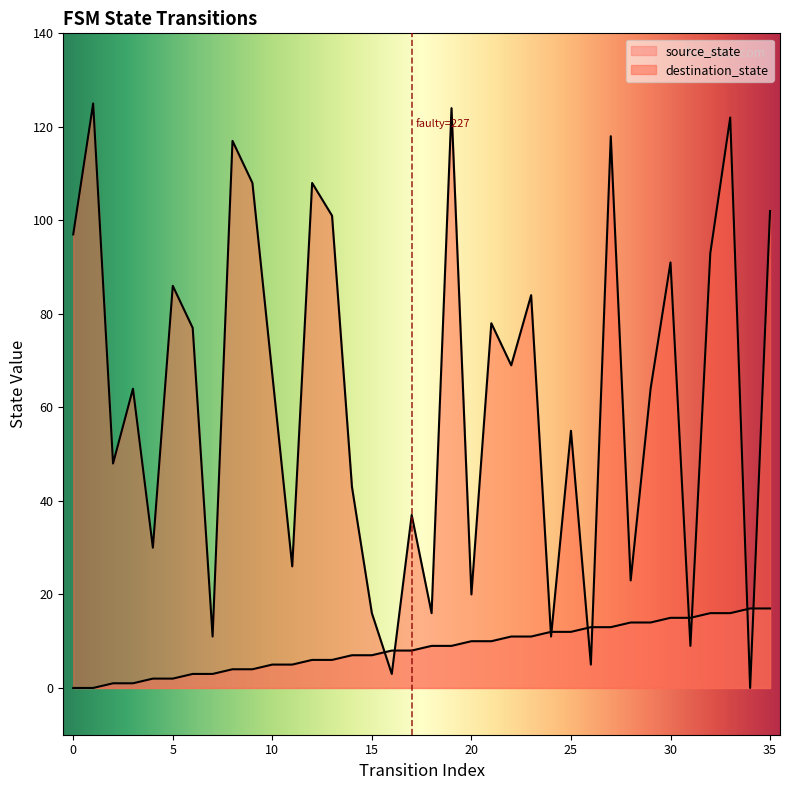

Rank the series by their maximum value, from highest to lowest.

destination_state, source_state